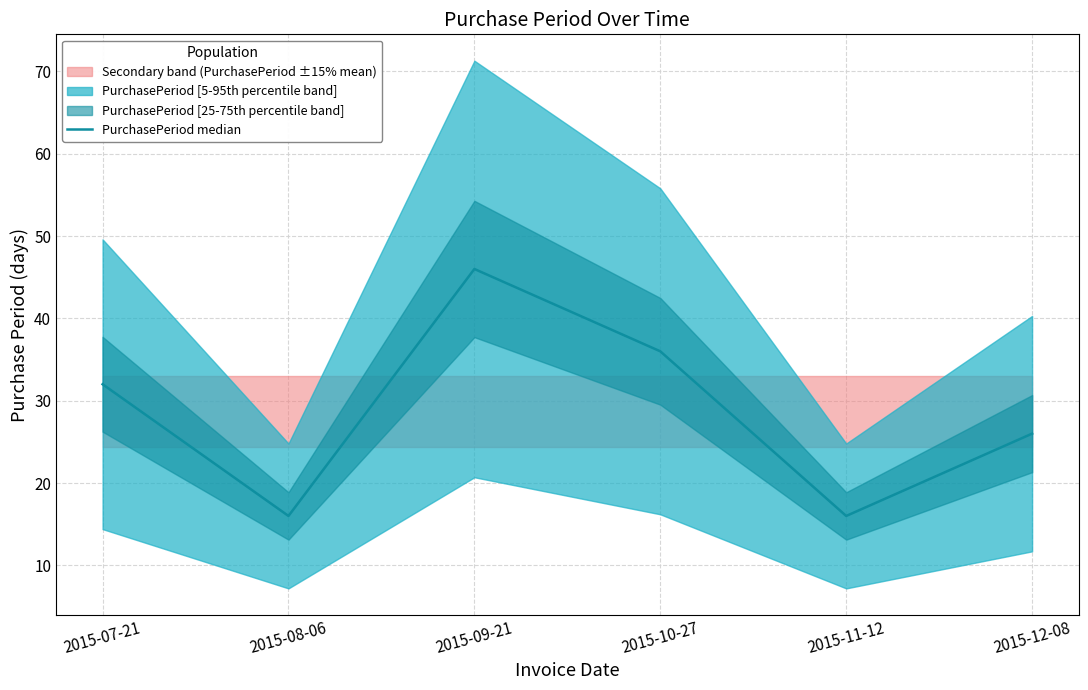

Approximately how many times larger is the value at 2015-12-08 compared to 2015-08-06?

1.6